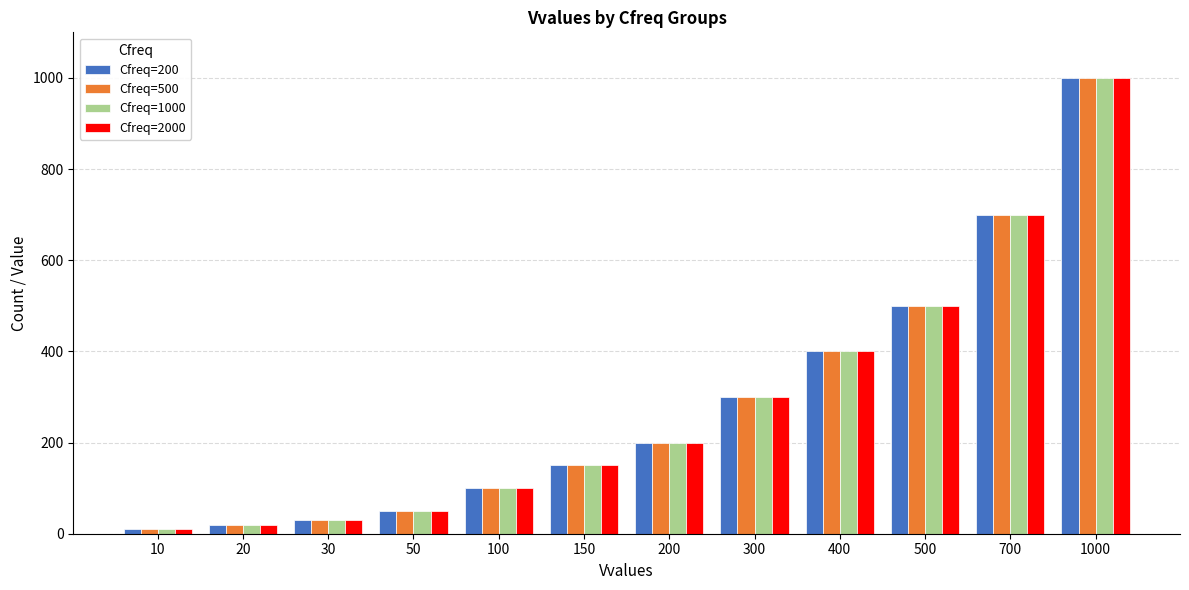

At which category is the sum across all series the highest?

1000